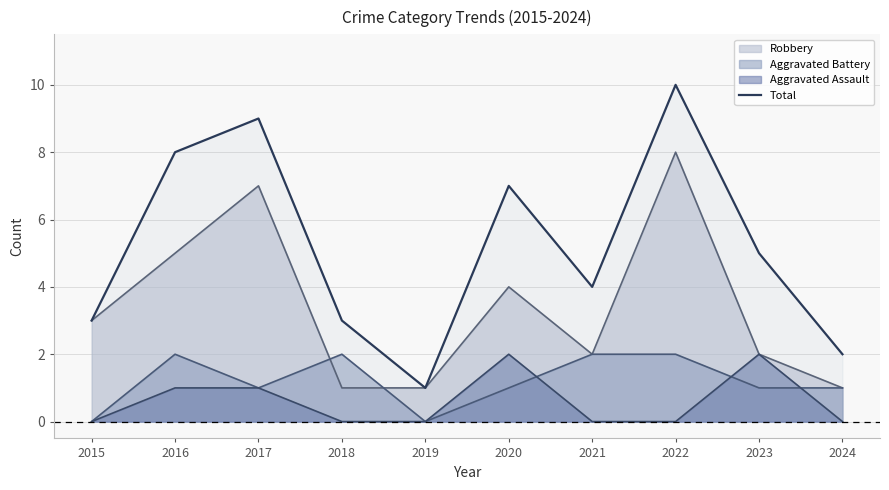

True or false: there are more than 0 points higher than both neighbors.

True